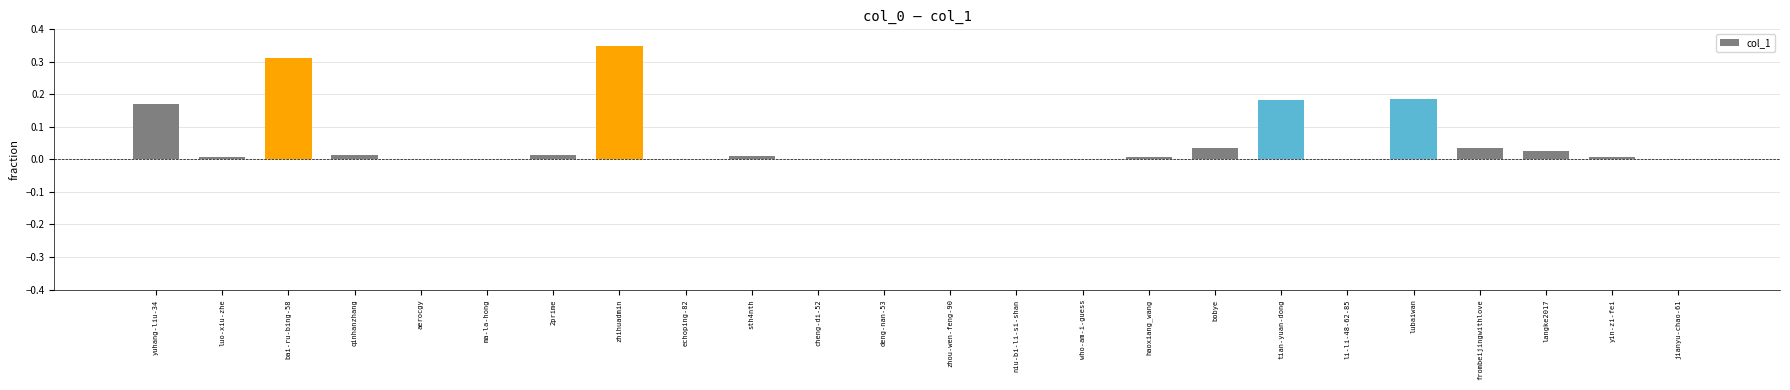

How many series are shown in this chart?

1